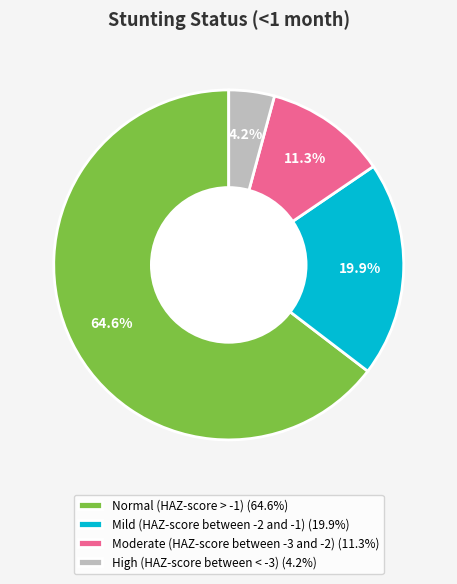

What is the smallest slice in the pie chart?

High (HAZ-score between < -3)